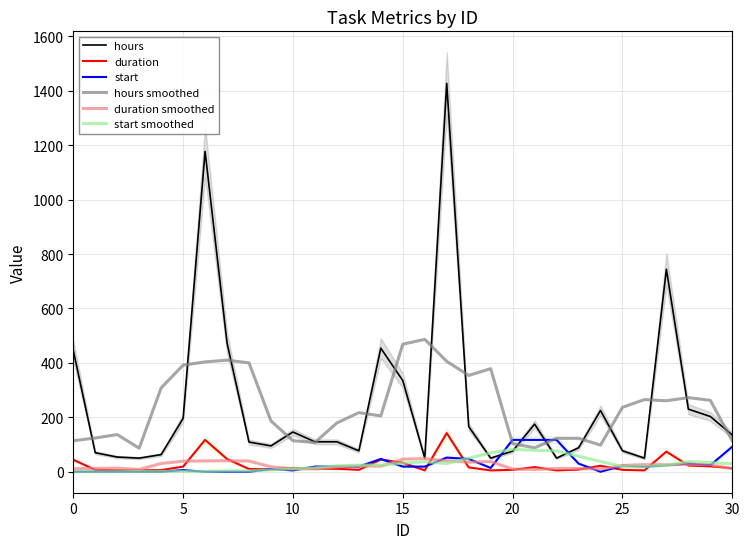

What is the value of the hours point at the 24th from the left?

88.0